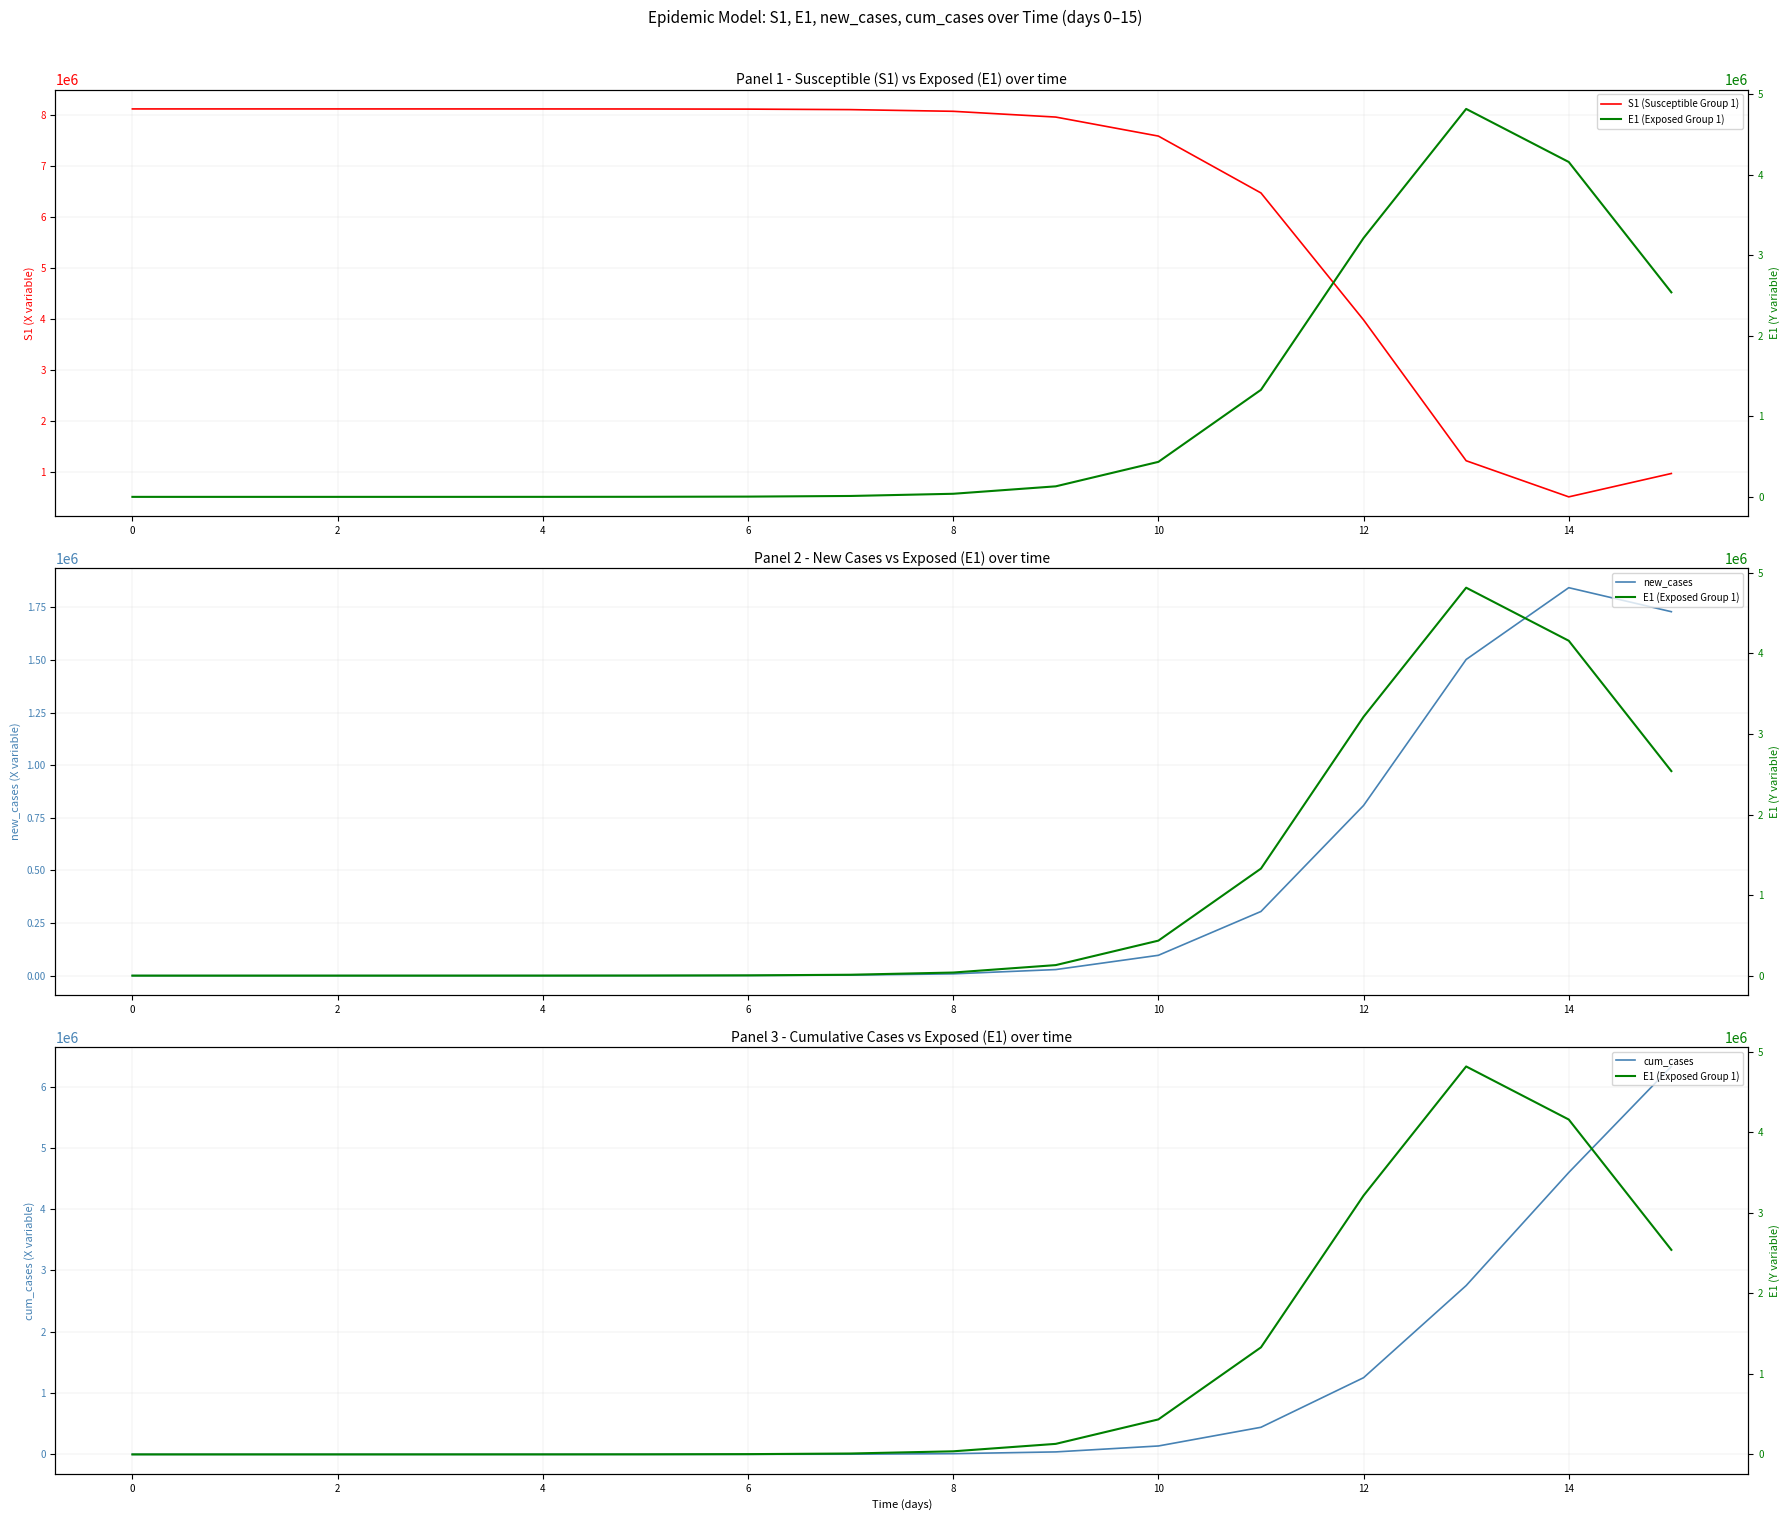

The value of new_cases at 0 is 0.0. True or false?

True